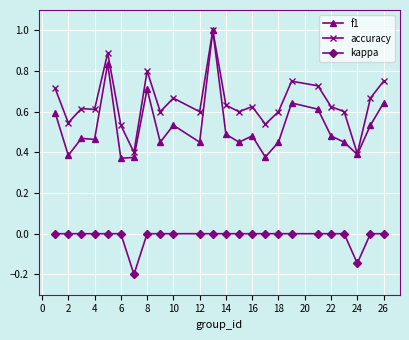

Rank the series by their average value, from lowest to highest.

kappa, f1, accuracy